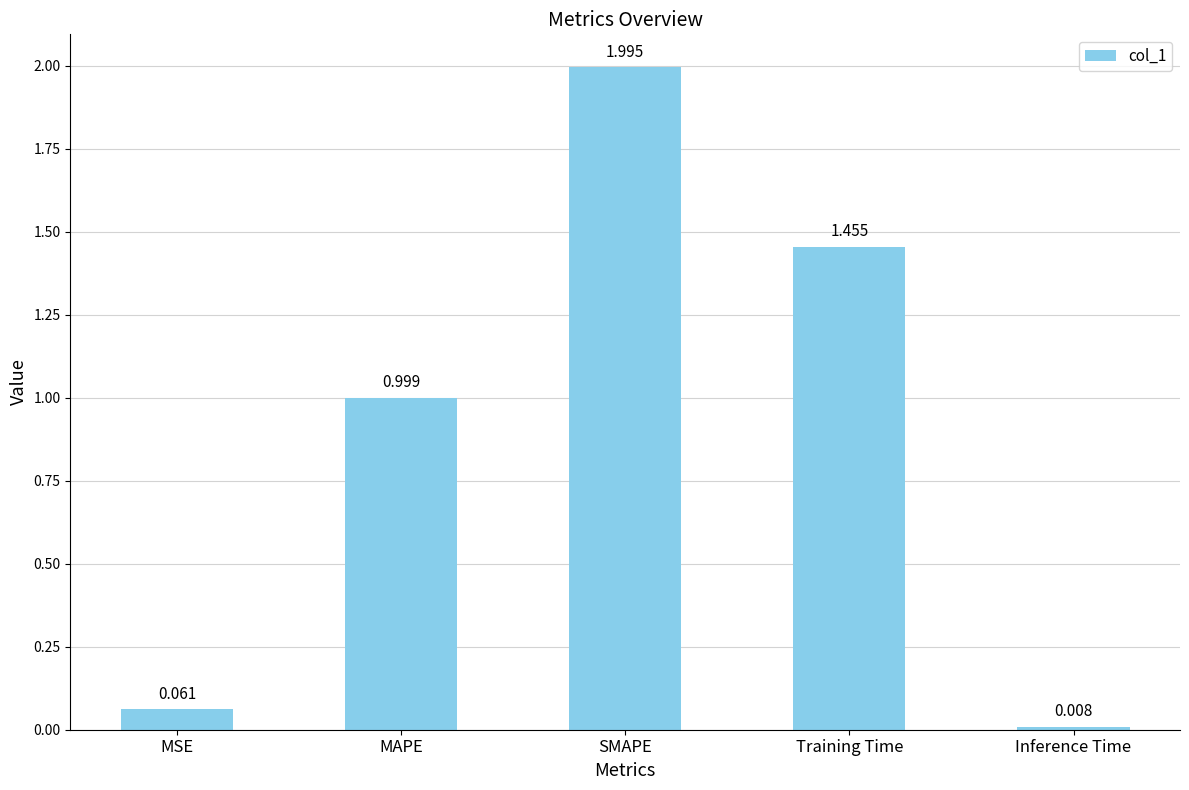

What is the label of the 5th bar from the right?

MSE